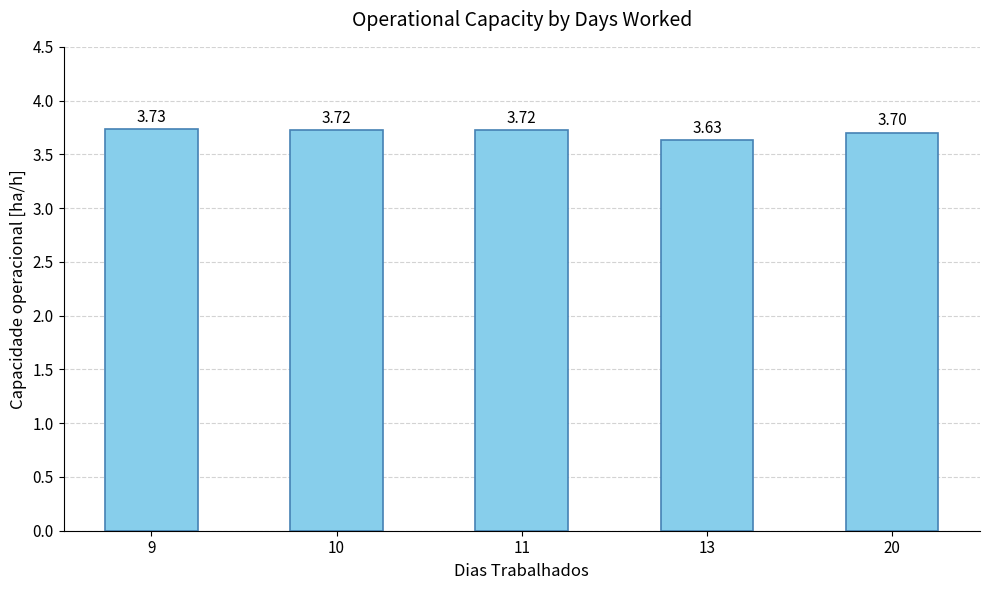

Which label corresponds to the largest value in the chart?

9